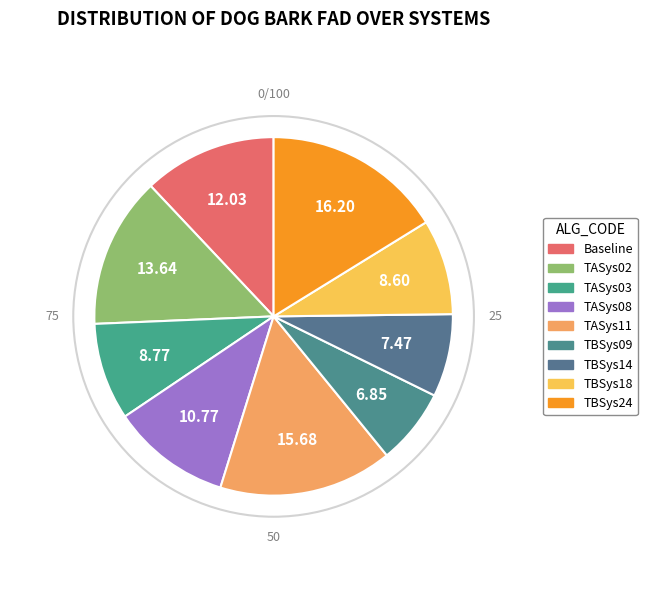

What portion of the pie excludes TBSys24?

83.8%